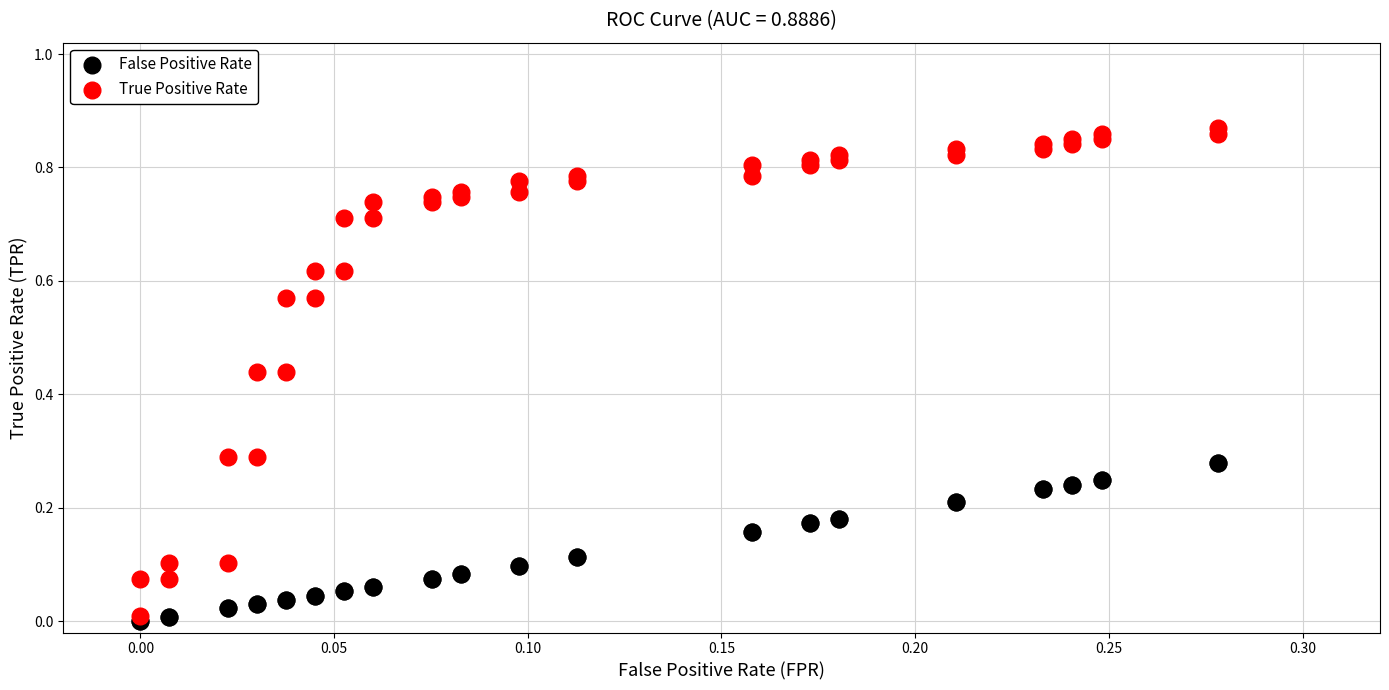

Which series contains the highest Y value?

True Positive Rate